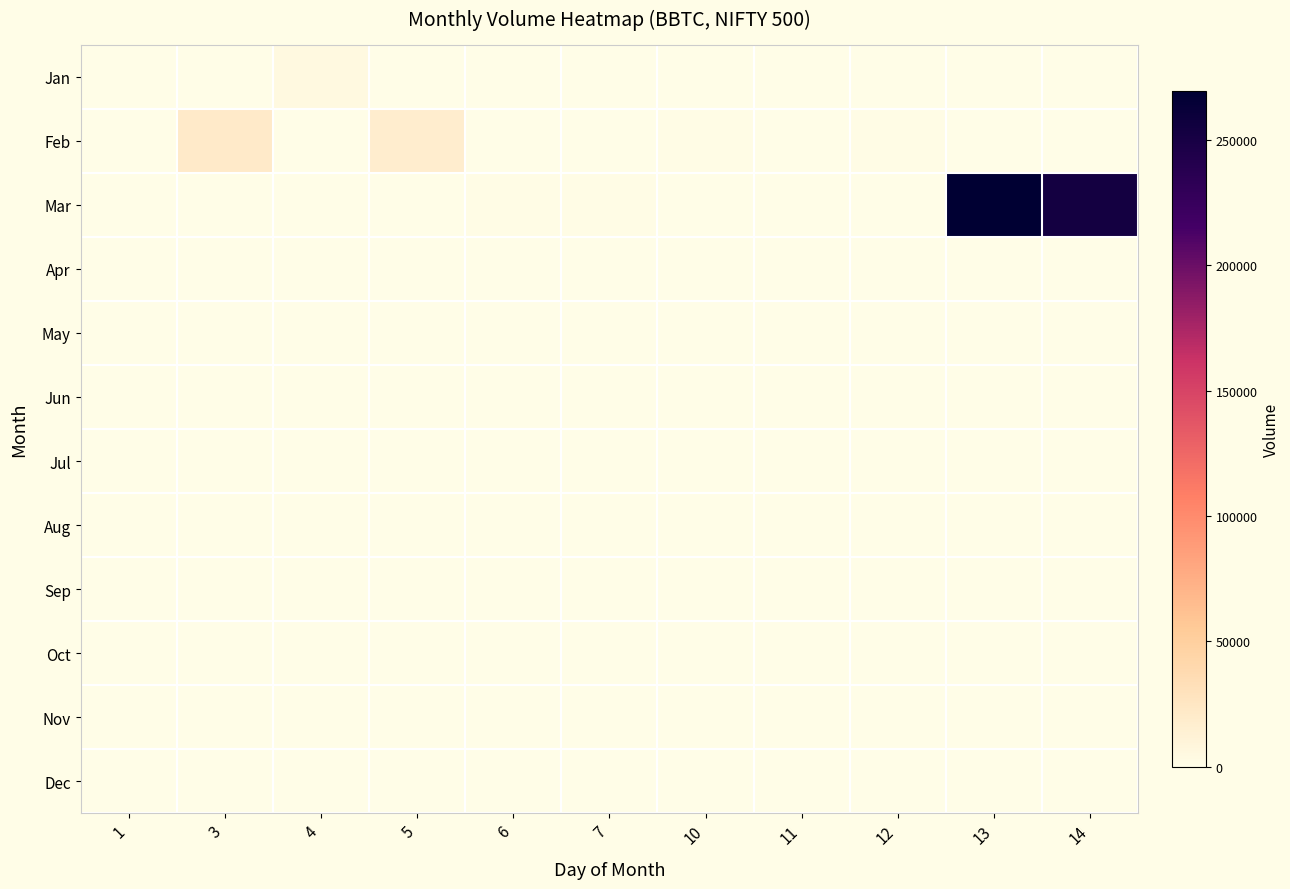

Reading left to right, transcribe all the data shown in this chart.

Jan: 1=399	3=0	4=4999	5=0	6=0	7=0	10=0	11=0	12=0	13=0	14=0
Feb: 1=0	3=19999	4=0	5=17164	6=0	7=54	10=1399	11=499	12=1499	13=0	14=0
Mar: 1=0	3=0	4=0	5=0	6=1749	7=1249	10=0	11=0	12=999	13=269349	14=252999
Apr: 1=0	3=0	4=0	5=0	6=0	7=0	10=0	11=0	12=0	13=0	14=0
May: 1=0	3=0	4=0	5=0	6=0	7=0	10=0	11=0	12=0	13=0	14=0
Jun: 1=0	3=0	4=0	5=0	6=0	7=0	10=0	11=0	12=0	13=0	14=0
Jul: 1=0	3=0	4=0	5=0	6=0	7=0	10=0	11=0	12=0	13=0	14=0
Aug: 1=0	3=0	4=0	5=0	6=0	7=0	10=0	11=0	12=0	13=0	14=0
Sep: 1=0	3=0	4=0	5=0	6=0	7=0	10=0	11=0	12=0	13=0	14=0
Oct: 1=0	3=0	4=0	5=0	6=0	7=0	10=0	11=0	12=0	13=0	14=0
Nov: 1=0	3=0	4=0	5=0	6=0	7=0	10=0	11=0	12=0	13=0	14=0
Dec: 1=0	3=0	4=0	5=0	6=0	7=0	10=0	11=0	12=0	13=0	14=0